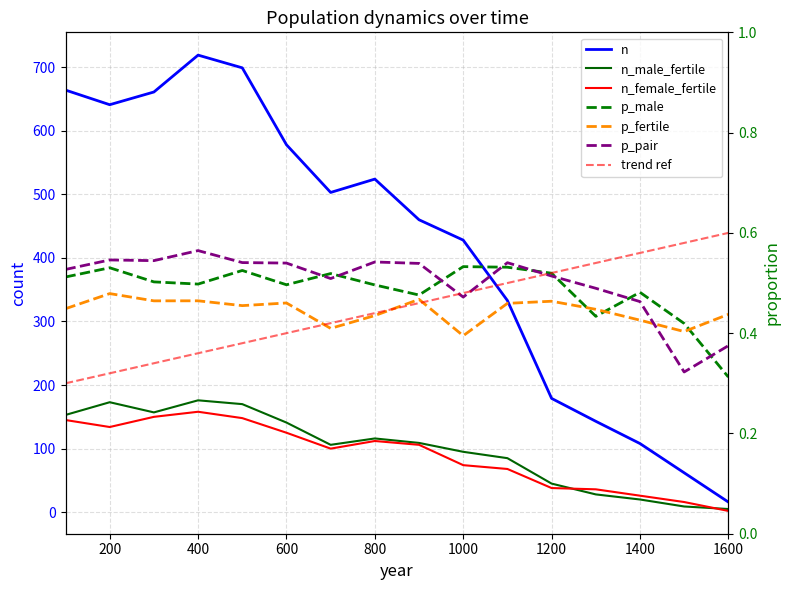

At which category does n_female_fertile reach its first local peak?

400